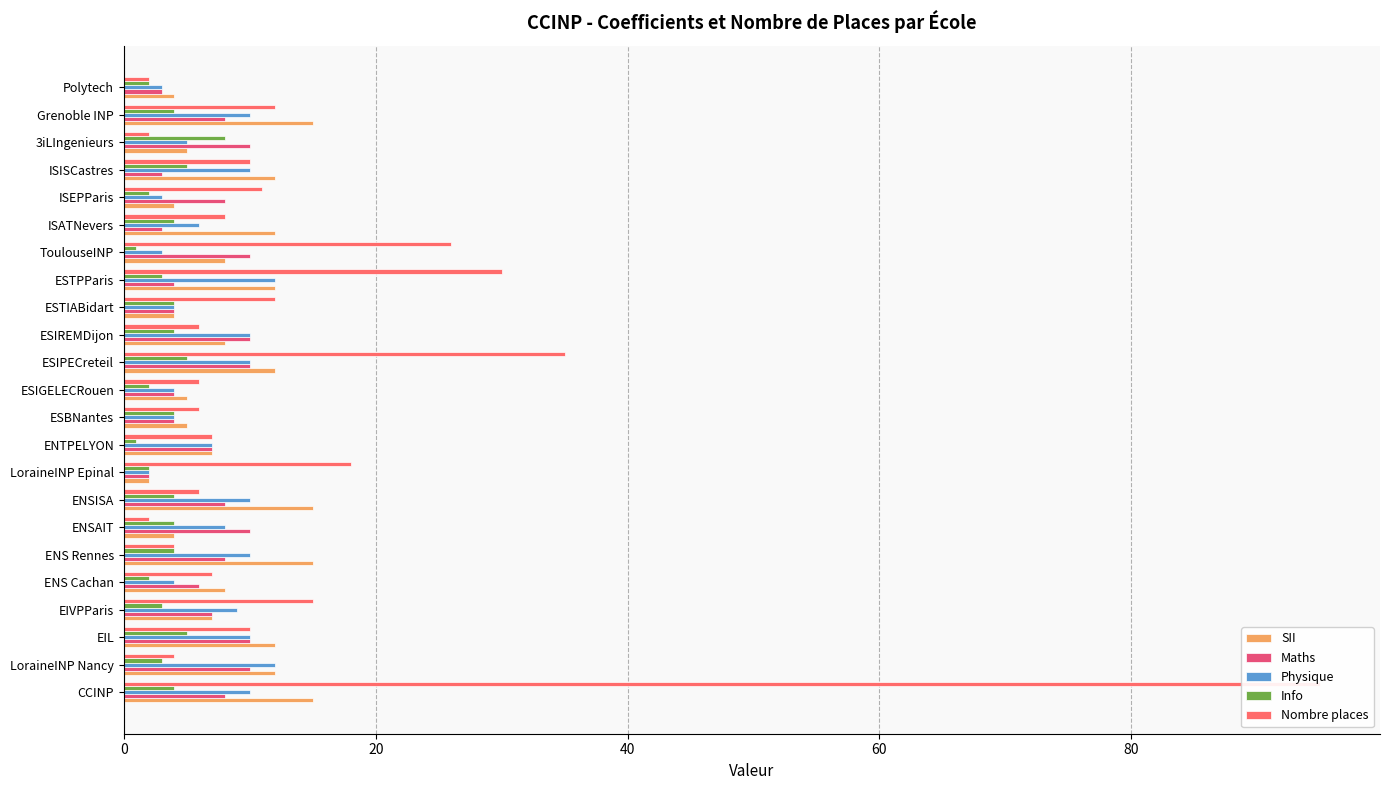

At how many categories does at least one series exceed 72?

1